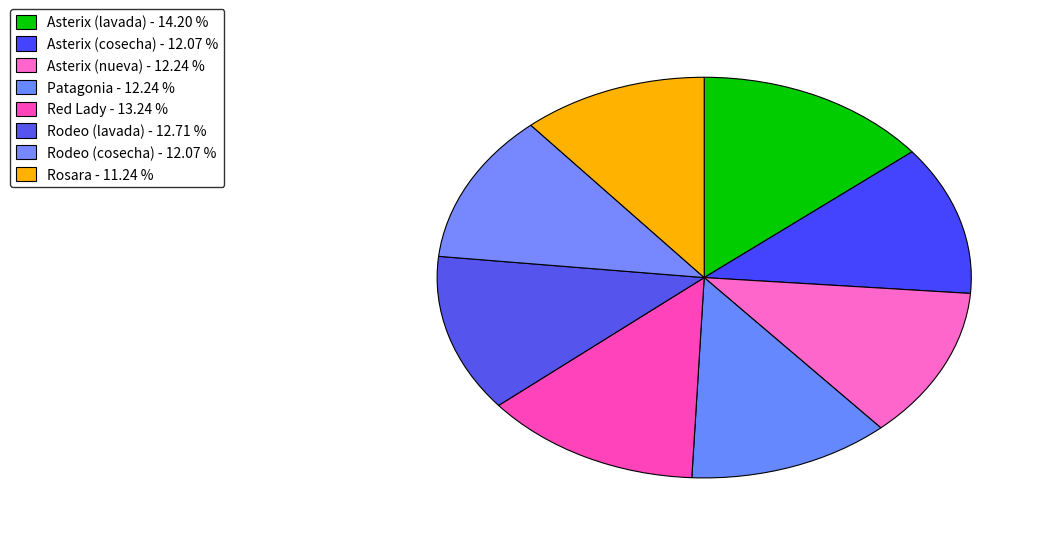

Count the number of slices in the pie.

8